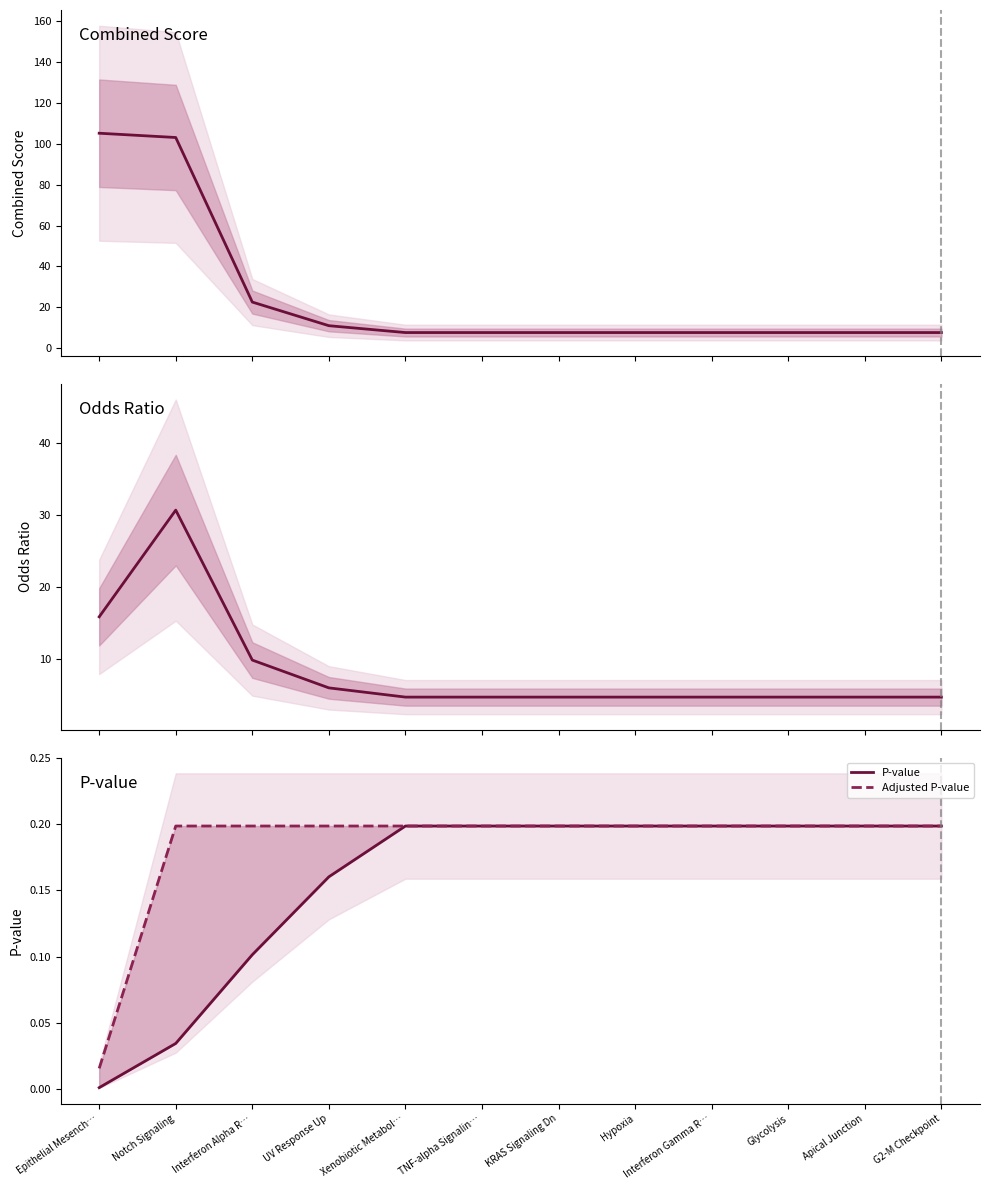

What is the maximum value shown in the chart?

105.1